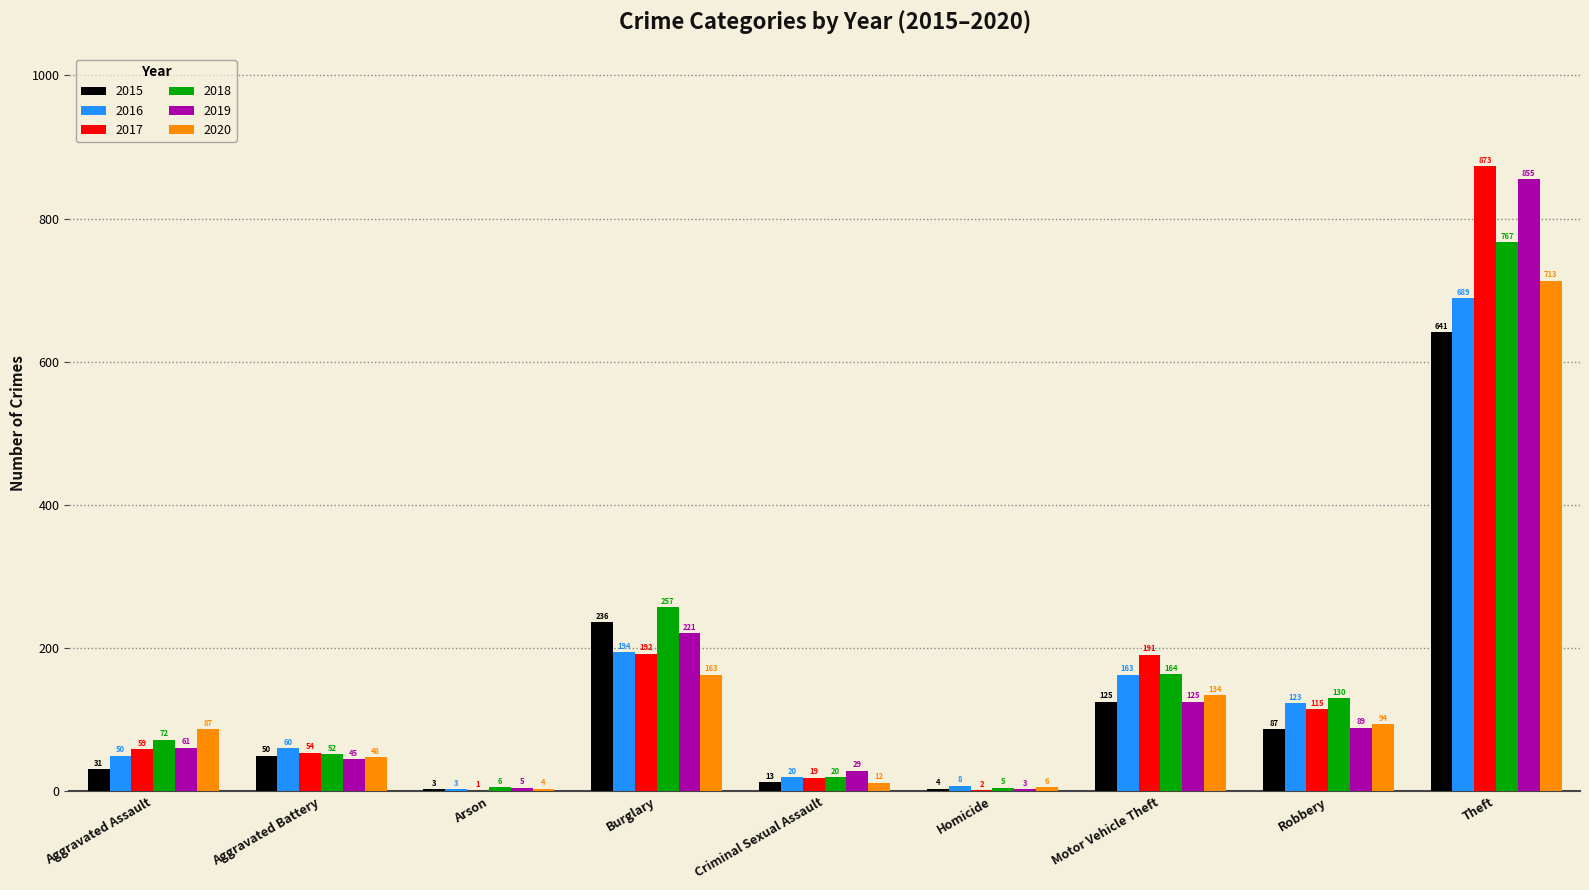

Read the 2018 value at Arson.

6